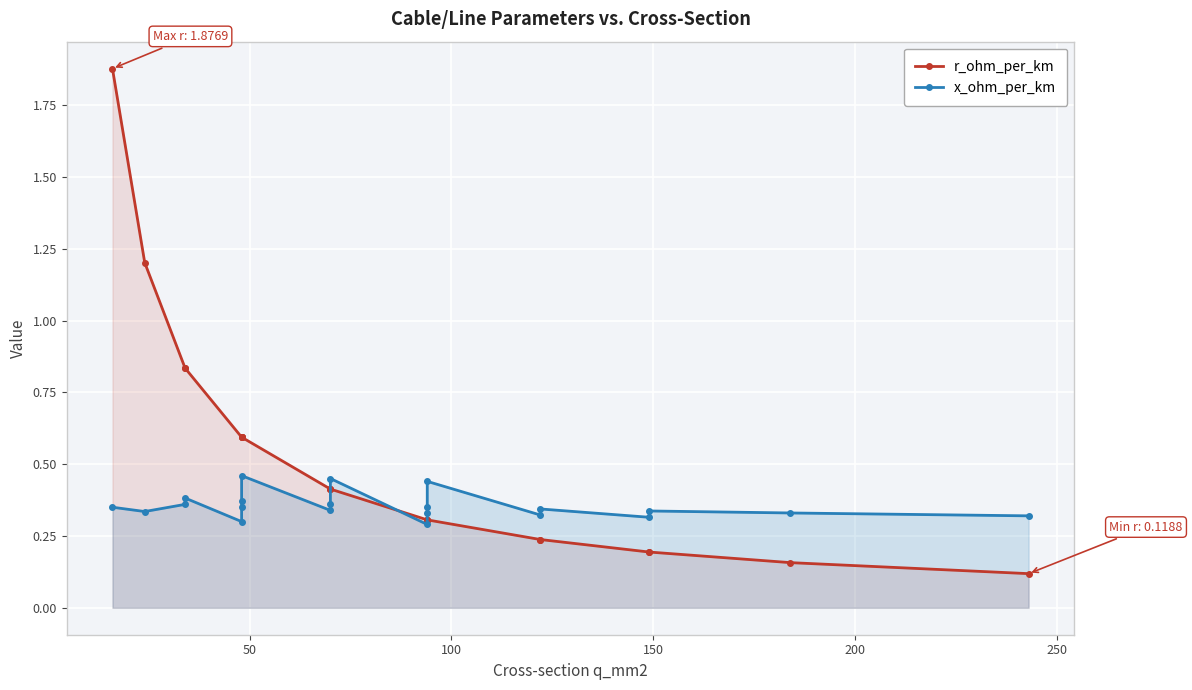

True or false: r_ohm_per_km and x_ohm_per_km cross at least once.

True